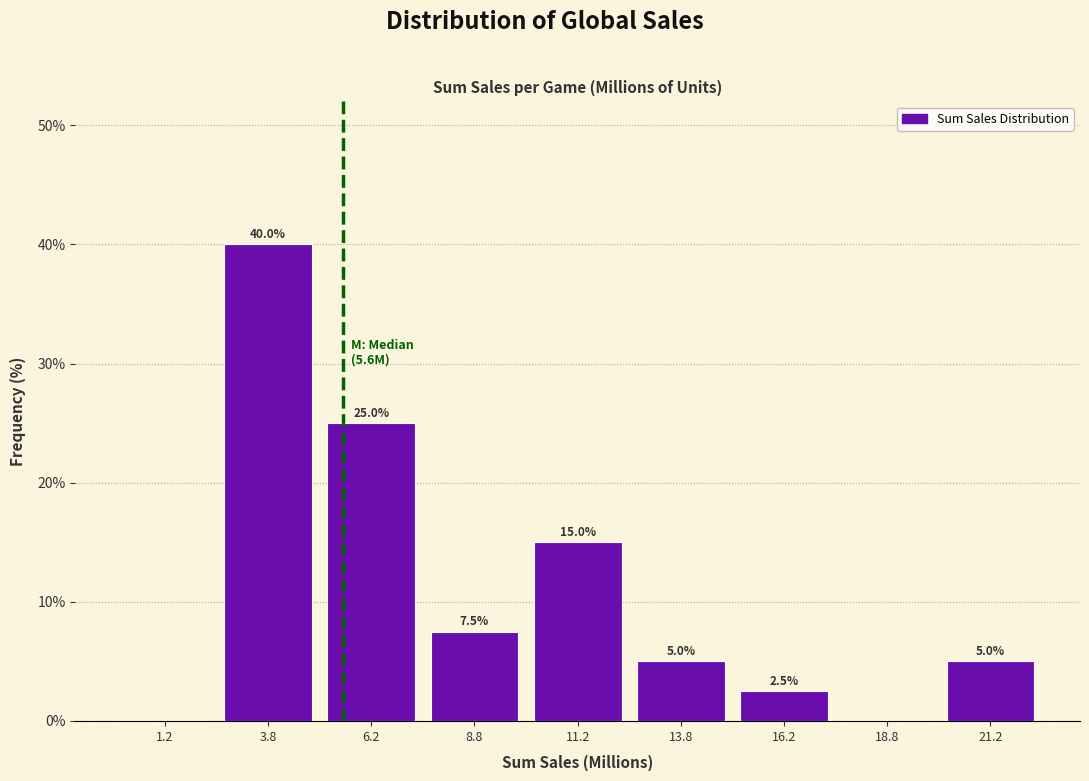

Over which range of the x-axis is the bar tallest?

2.5 to 5.0